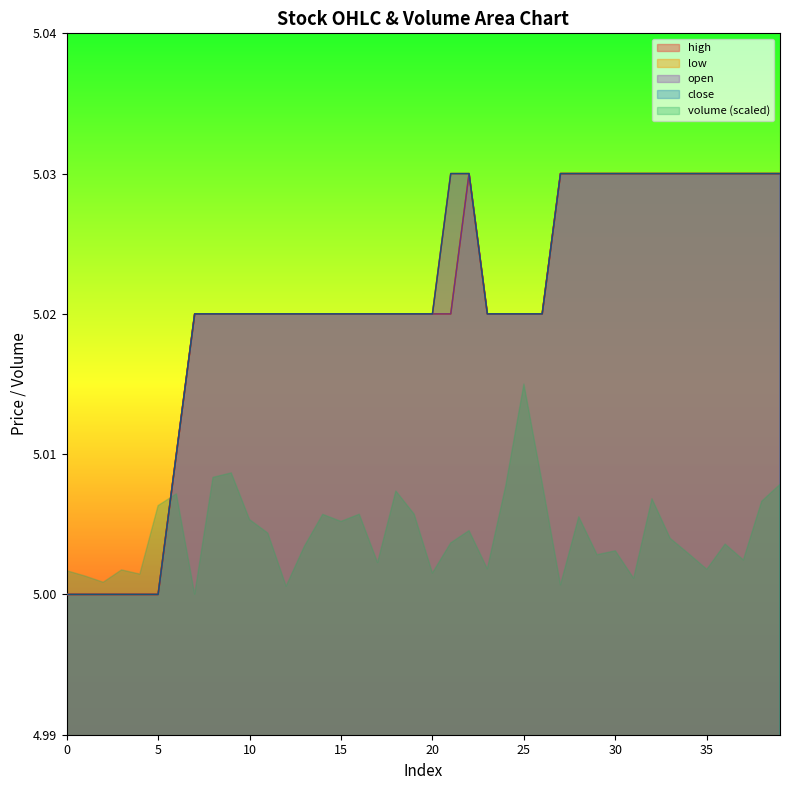

What is the value of the close point at the 37th from the left?

5.0